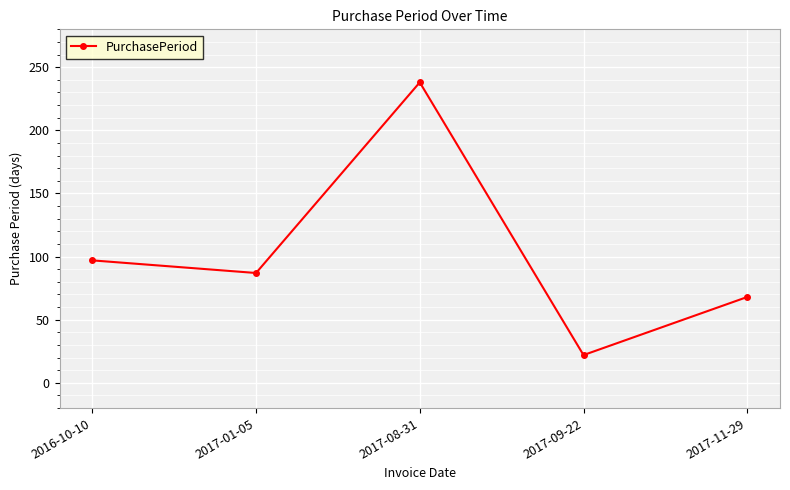

What is the ratio of the value at 2016-10-10 to the value at 2017-01-05?

1.1